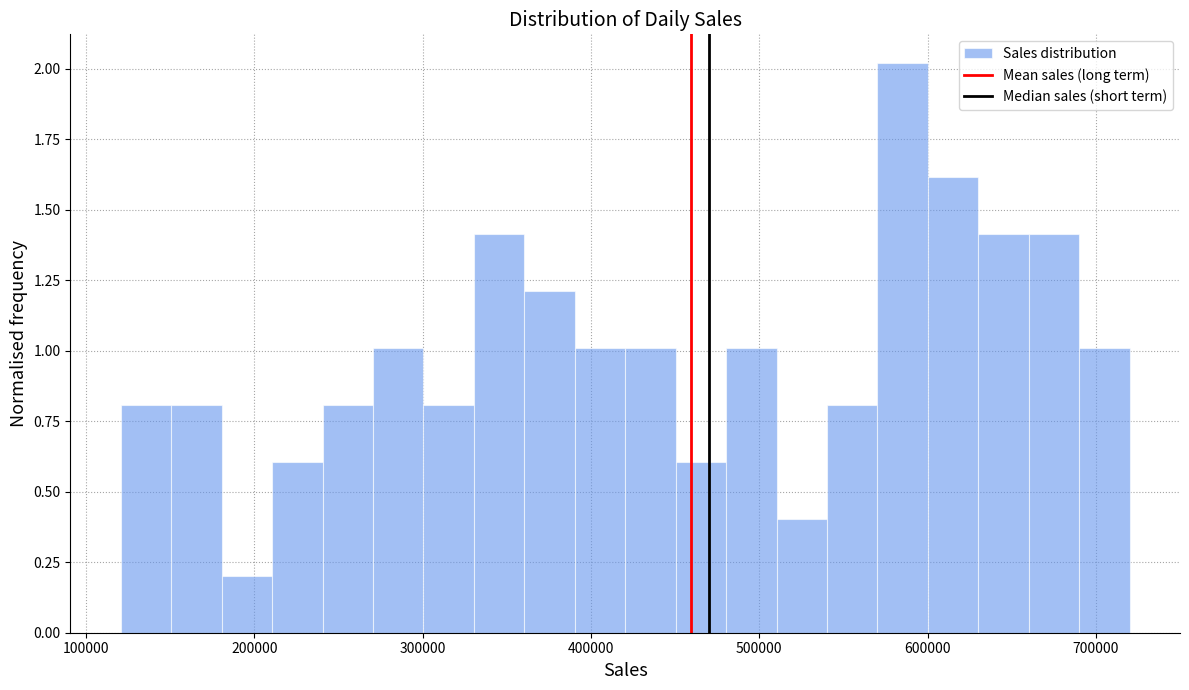

Around what value on the x-axis is the tallest bar? Give the approximate position of its centre, as read against the axis.

590000